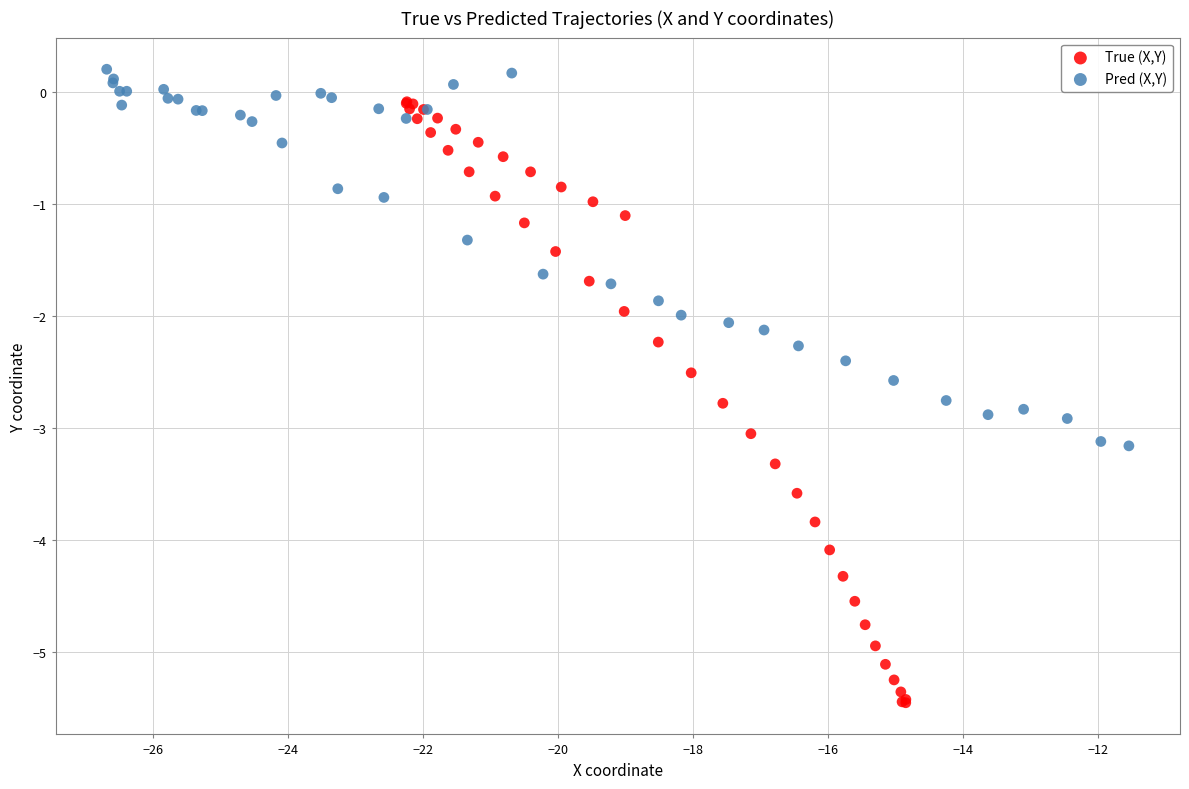

Which series reaches the minimum Y coordinate?

True (X,Y)